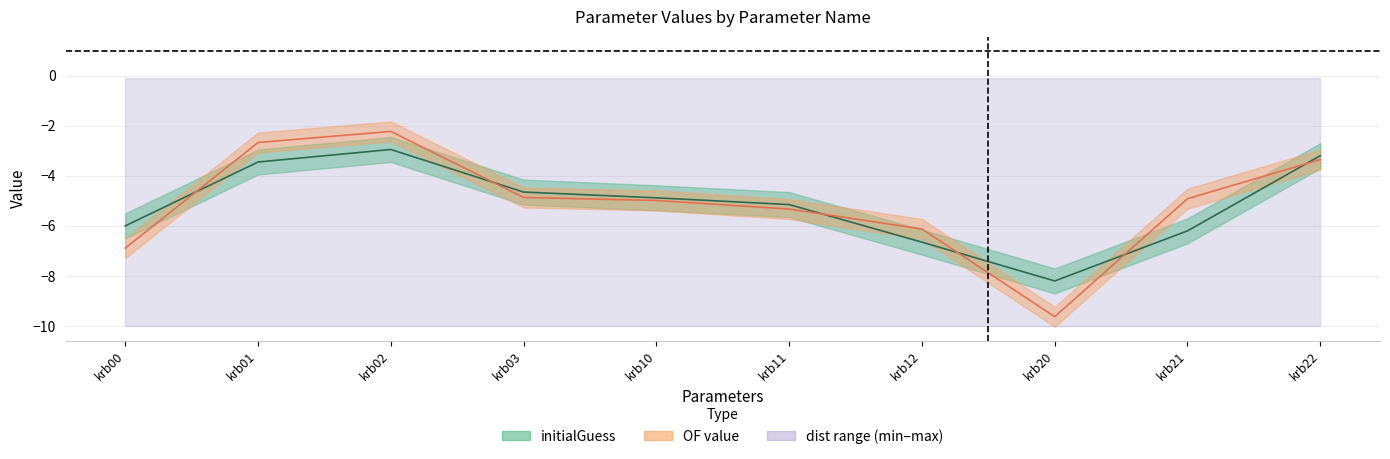

What is the difference between the maximum and minimum values in the initialGuess series?

5.2